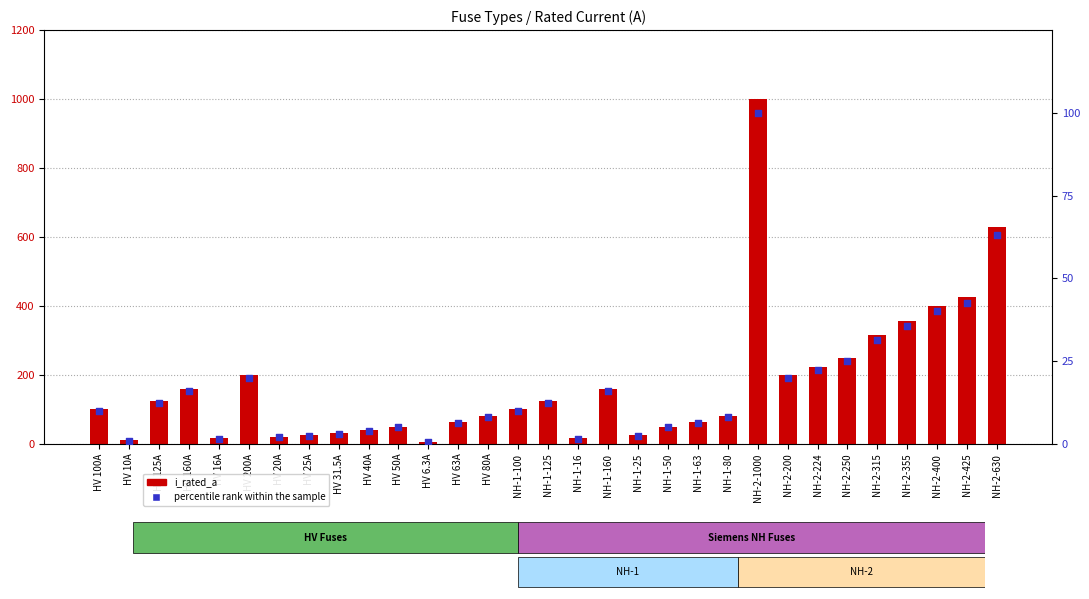

Which series reaches the minimum Y coordinate?

percentile rank within the sample